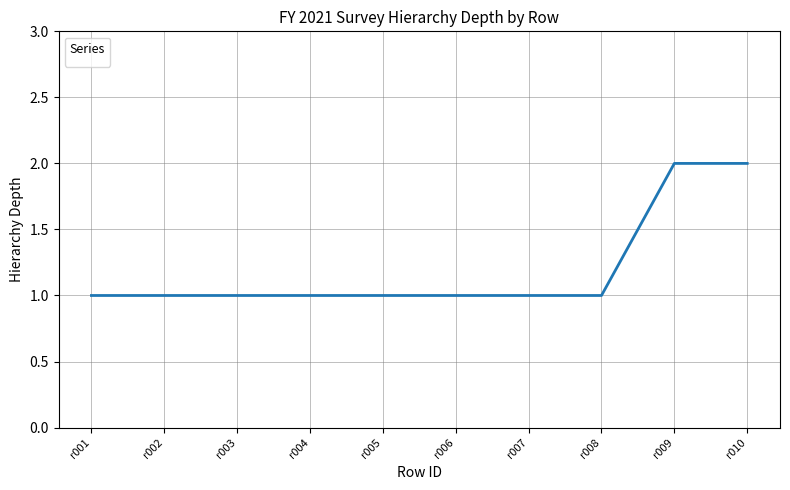

What is the average value?

1